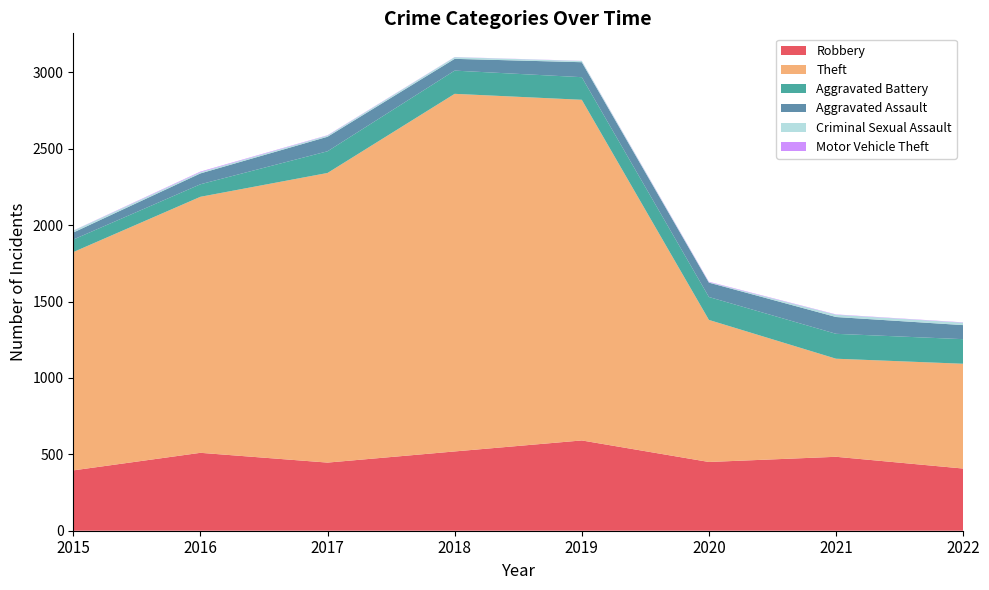

Reading left to right, what are all the values shown in this chart?

Robbery: 395	510	446	519	591	450	484	407
Theft: 1429	1676	1896	2341	2230	930	642	686
Aggravated Battery: 82	82	142	152	148	150	163	161
Aggravated Assault: 46	71	95	77	98	94	110	92
Criminal Sexual Assault: 12	8	8	11	8	3	15	16
Motor Vehicle Theft: 1	4	2	1	1	3	2	2